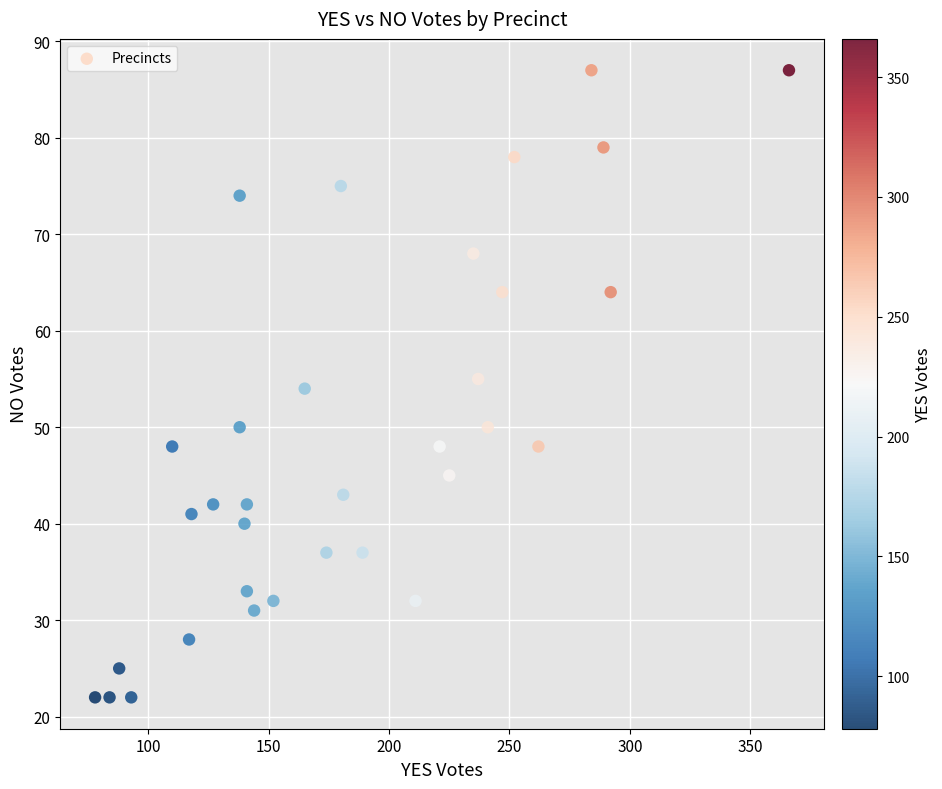

What is the range of X values (max minus min)?

288